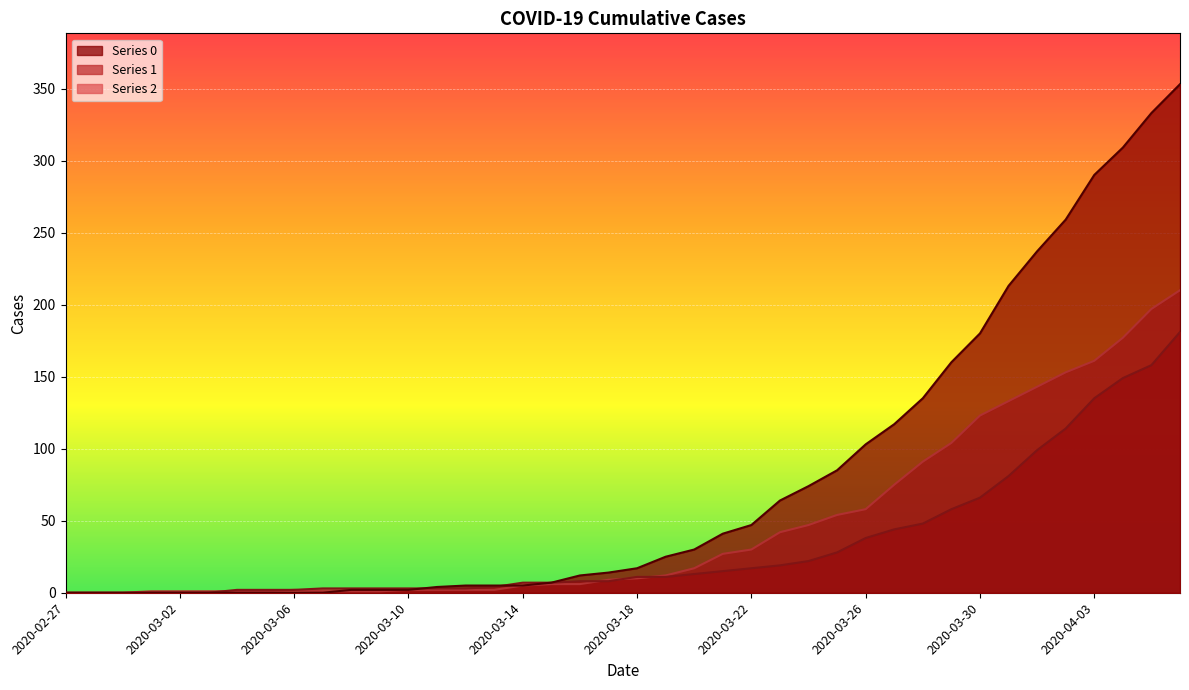

True or false: 2 has a value of 3 at 2020-03-06.

False